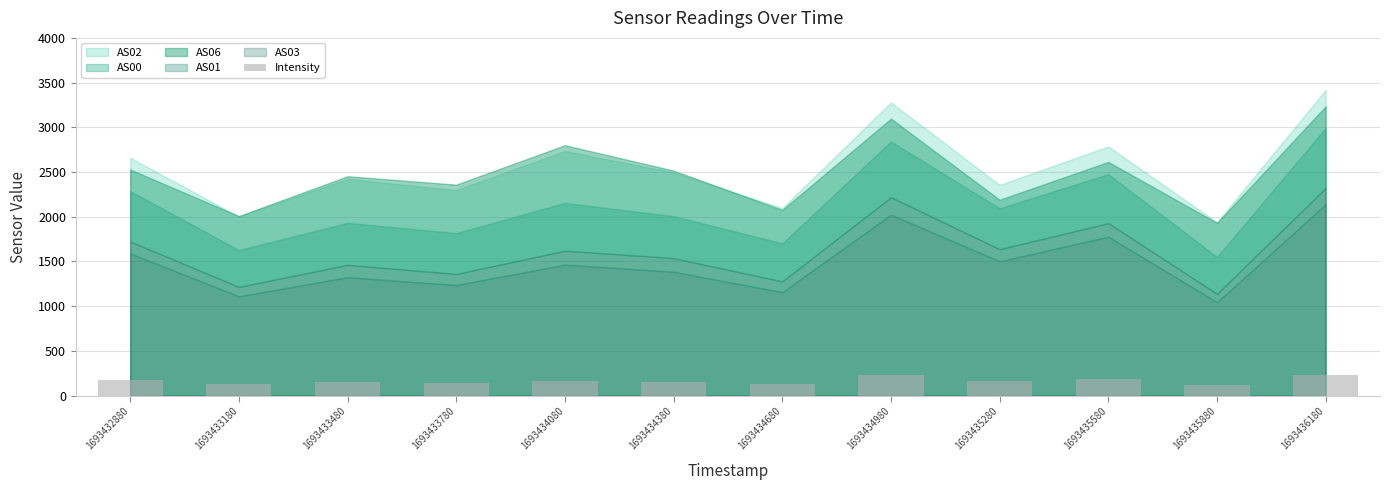

What is the approximate value at 1693435880?

119.7